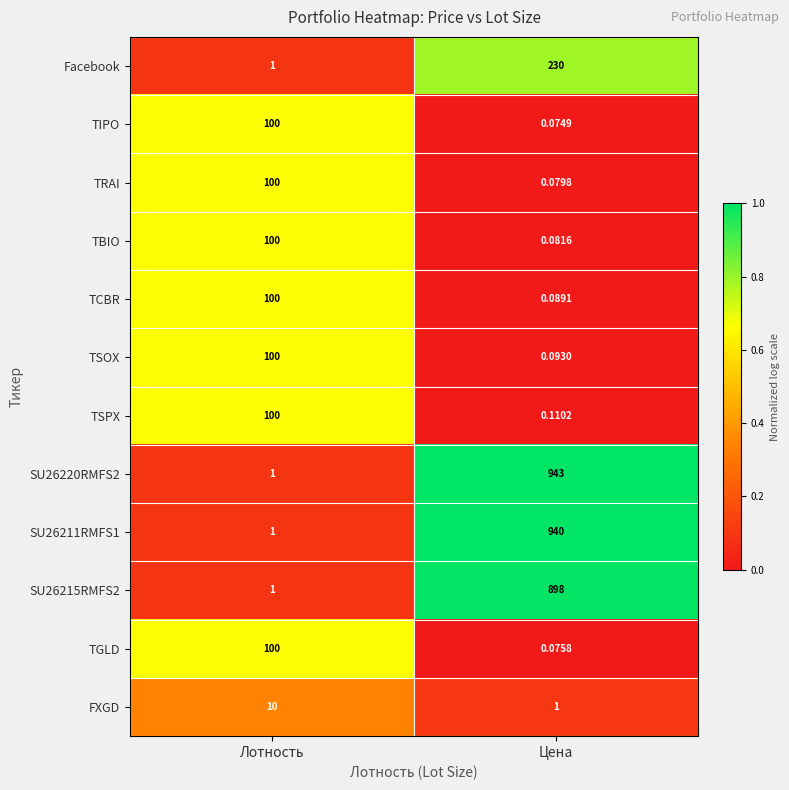

At which label is Facebook closest to 115?

Лотность